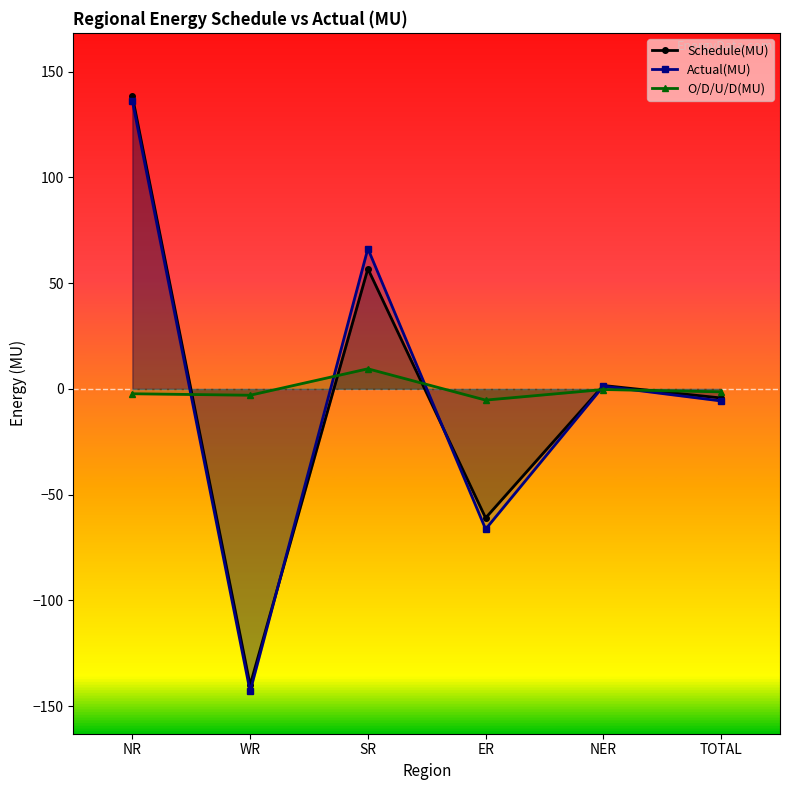

Does the chart display data point markers on the line(s)?

Yes